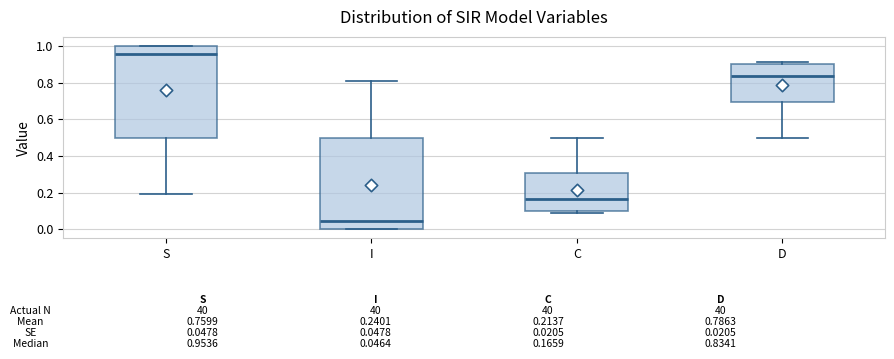

Which box's median line is the lowest?

I